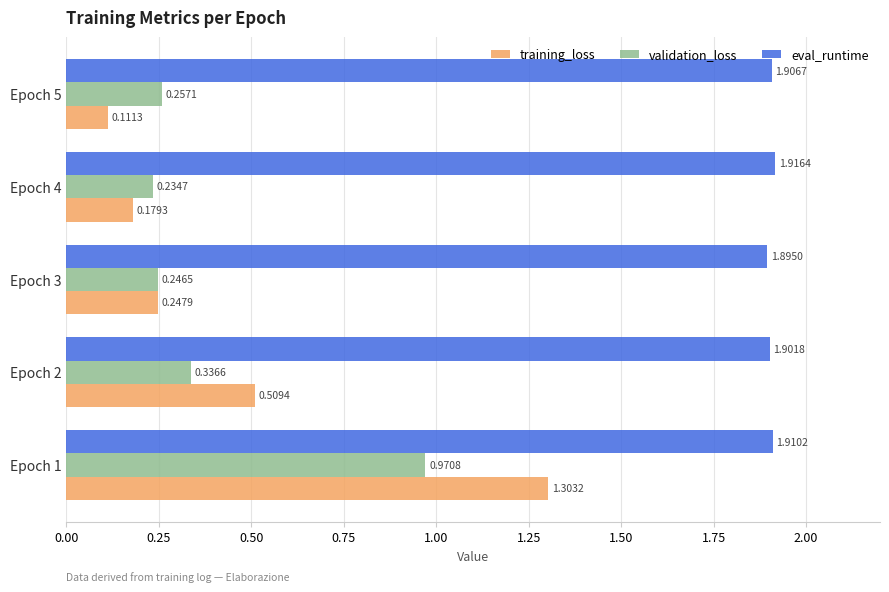

What is the average value of the validation_loss series?

0.4